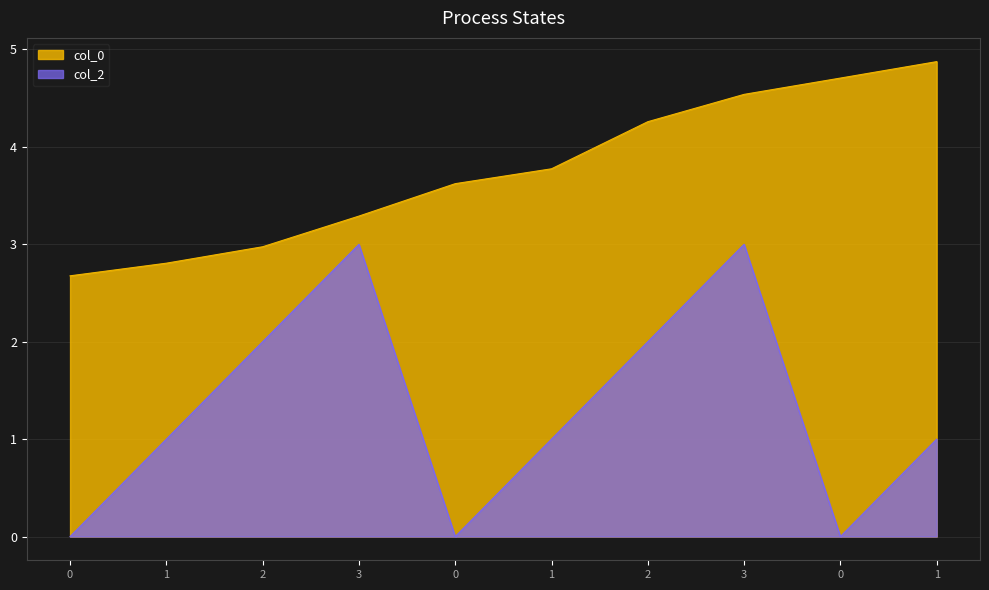

What is the sum of all col_0 values?

37.5